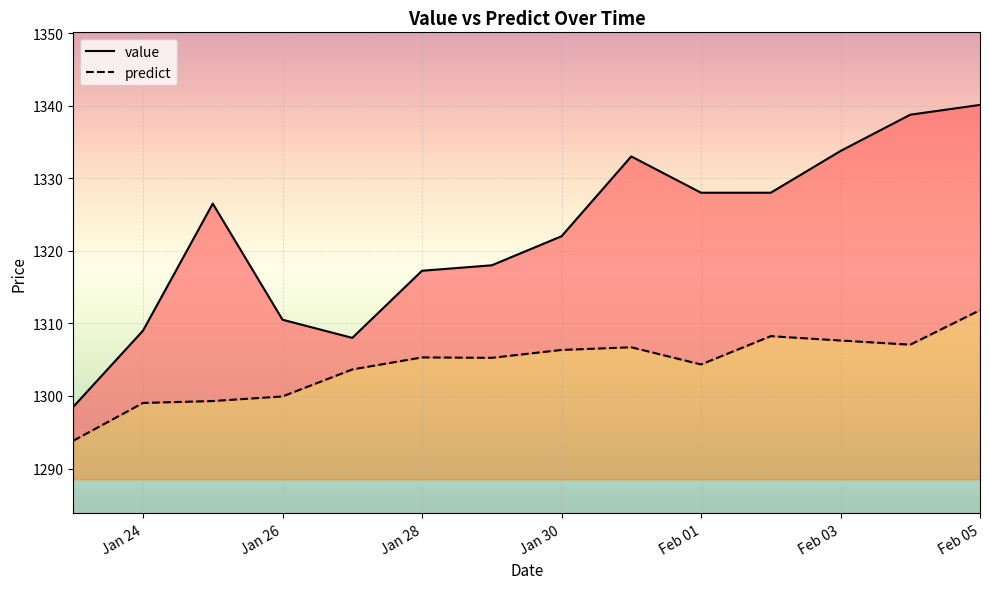

What is the difference between the highest and lowest values at Feb 05?

28.3